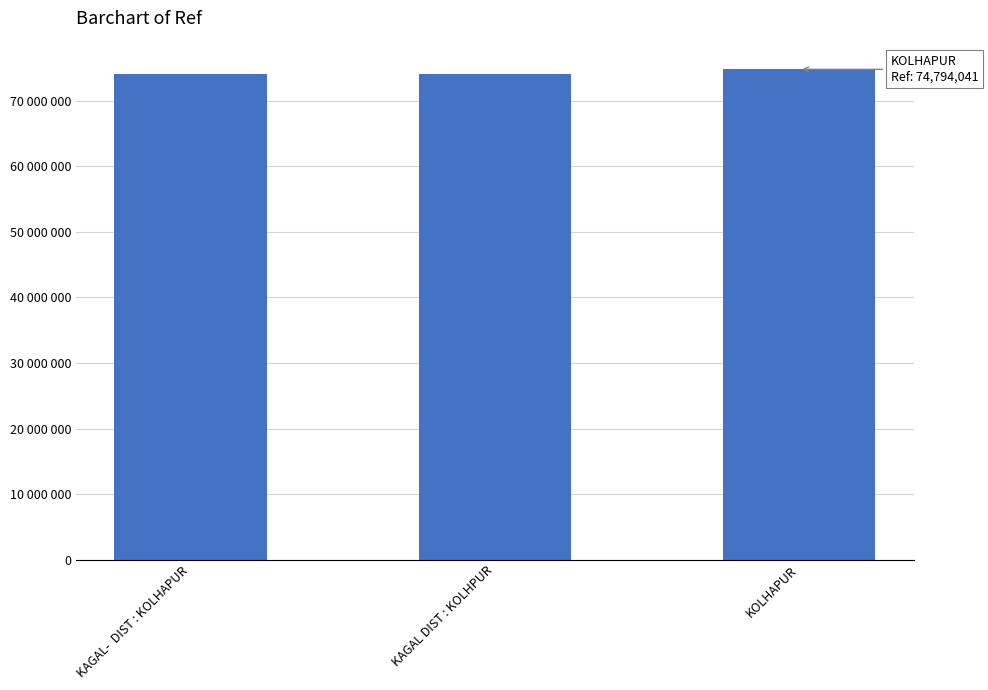

Which has a higher value, KAGAL-  DIST : KOLHAPUR or KOLHAPUR?

KOLHAPUR